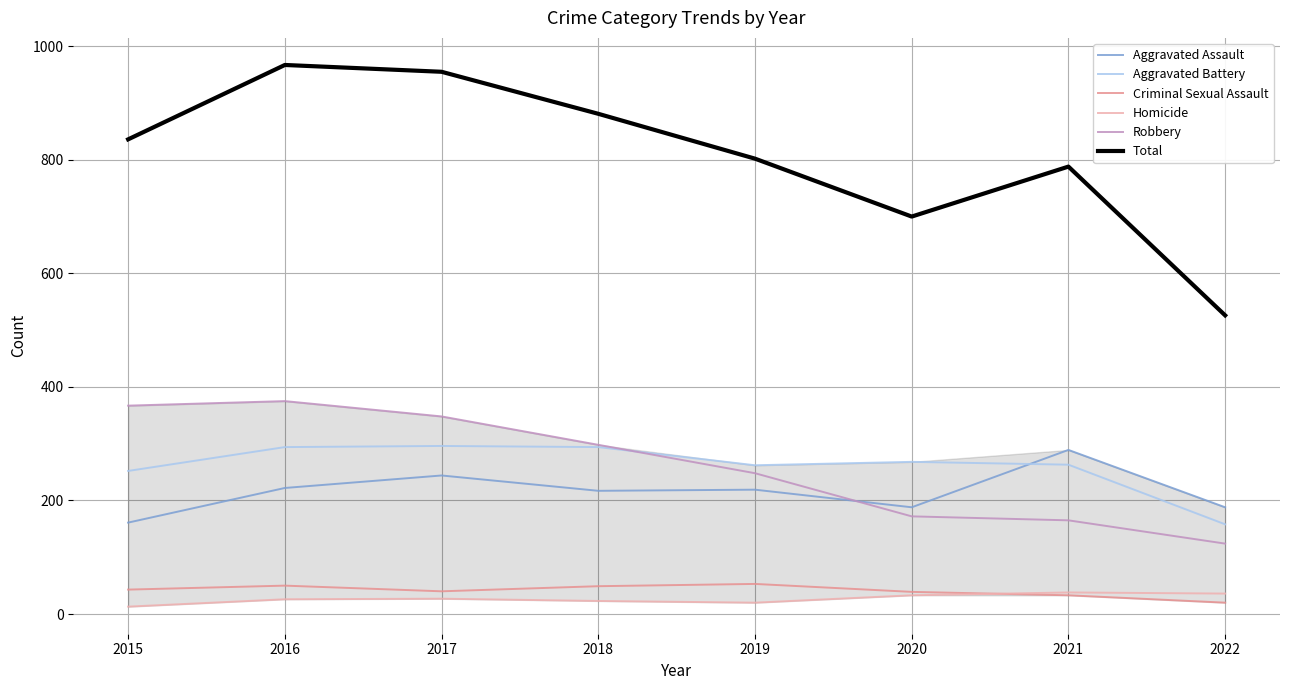

What value does the Robbery series have at 2015, to the nearest 10?

370